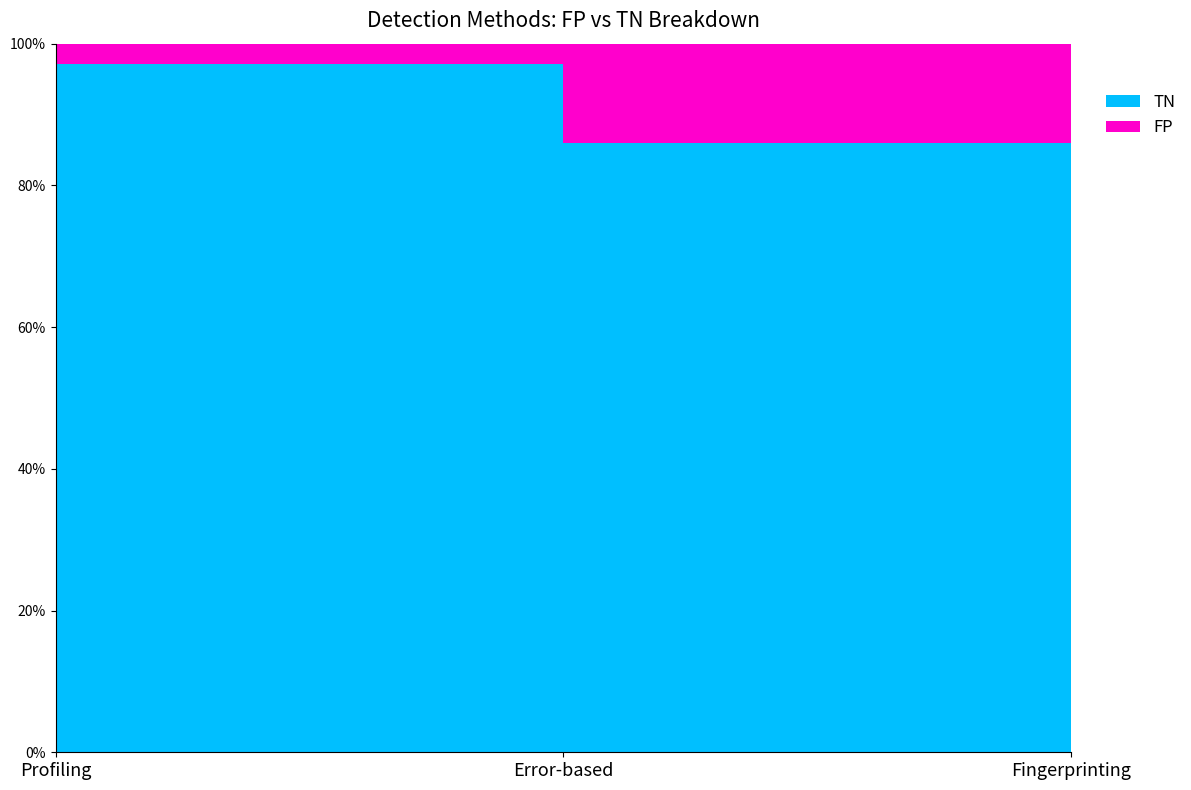

Does the chart display data point markers on the line(s)?

No